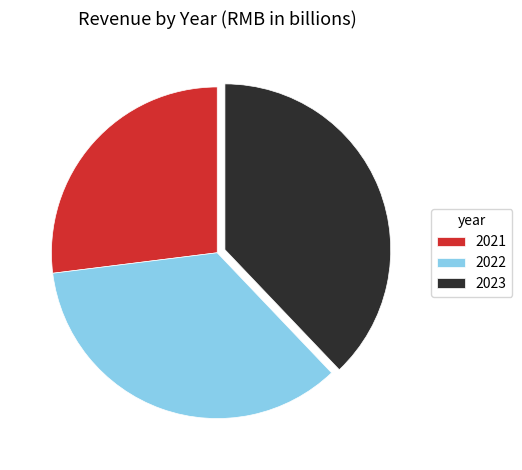

What is the largest slice in the pie chart?

2023